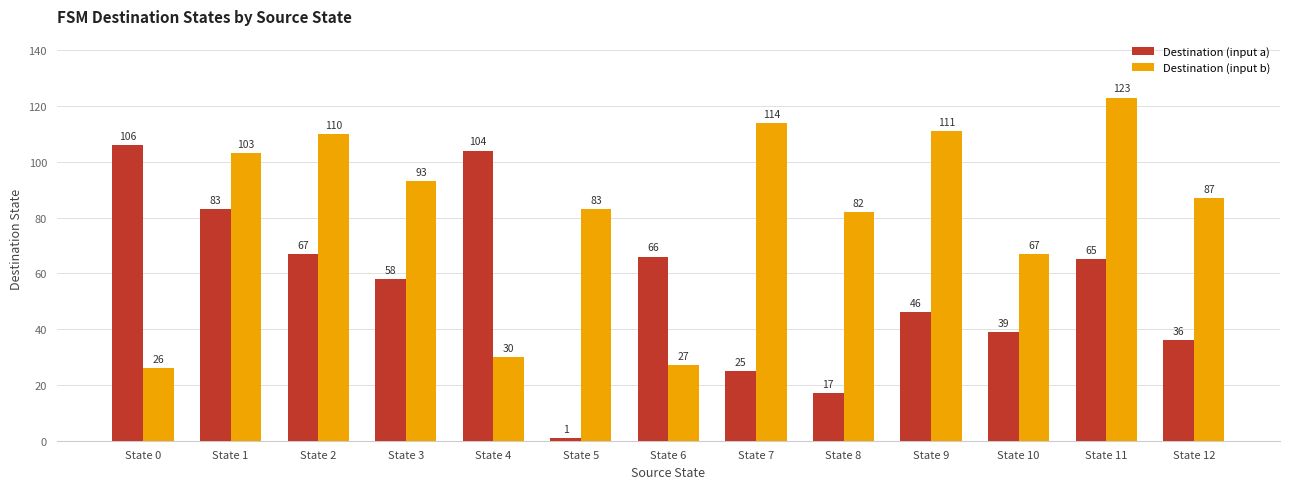

Reading left to right, transcribe all the data shown in this chart.

Destination (input a): State 0=106	State 1=83	State 2=67	State 3=58	State 4=104	State 5=1	State 6=66	State 7=25	State 8=17	State 9=46	State 10=39	State 11=65	State 12=36
Destination (input b): State 0=26	State 1=103	State 2=110	State 3=93	State 4=30	State 5=83	State 6=27	State 7=114	State 8=82	State 9=111	State 10=67	State 11=123	State 12=87